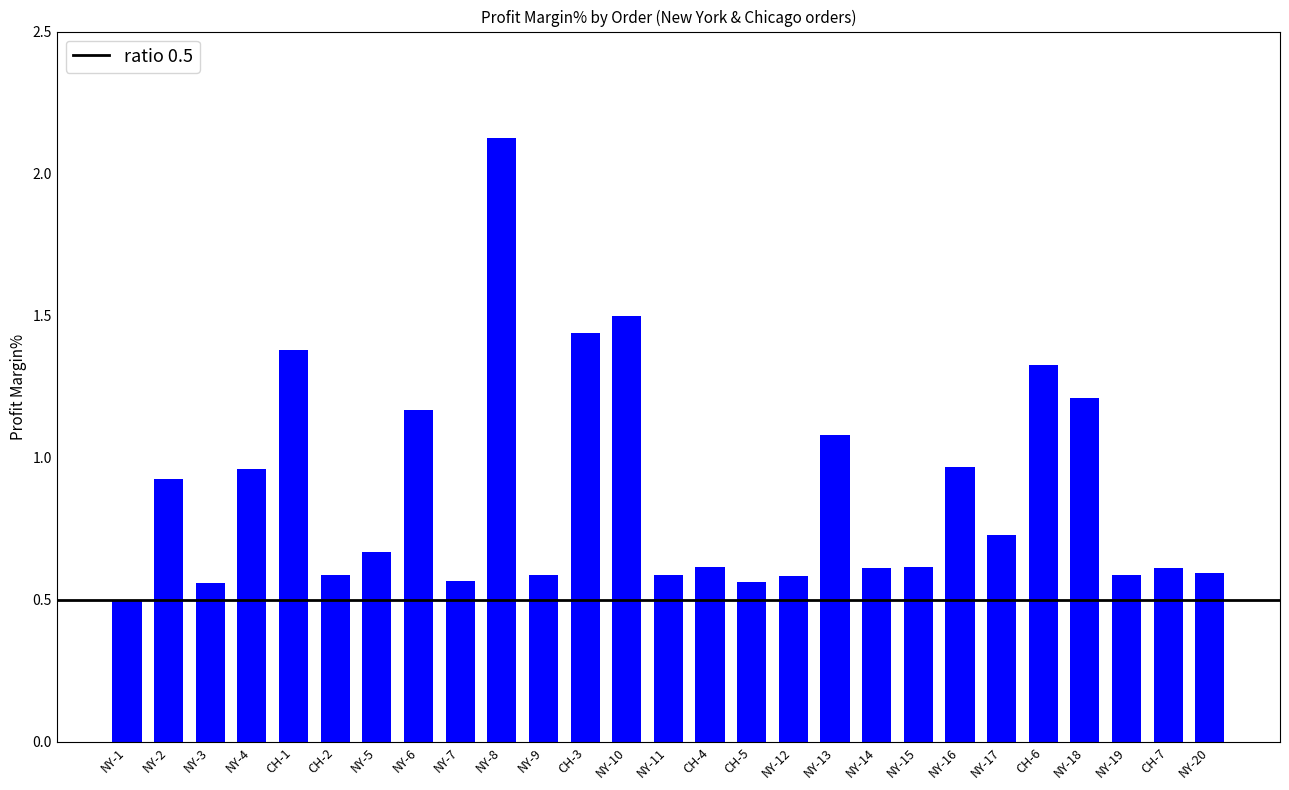

What is the difference between the maximum and minimum values?

1.6